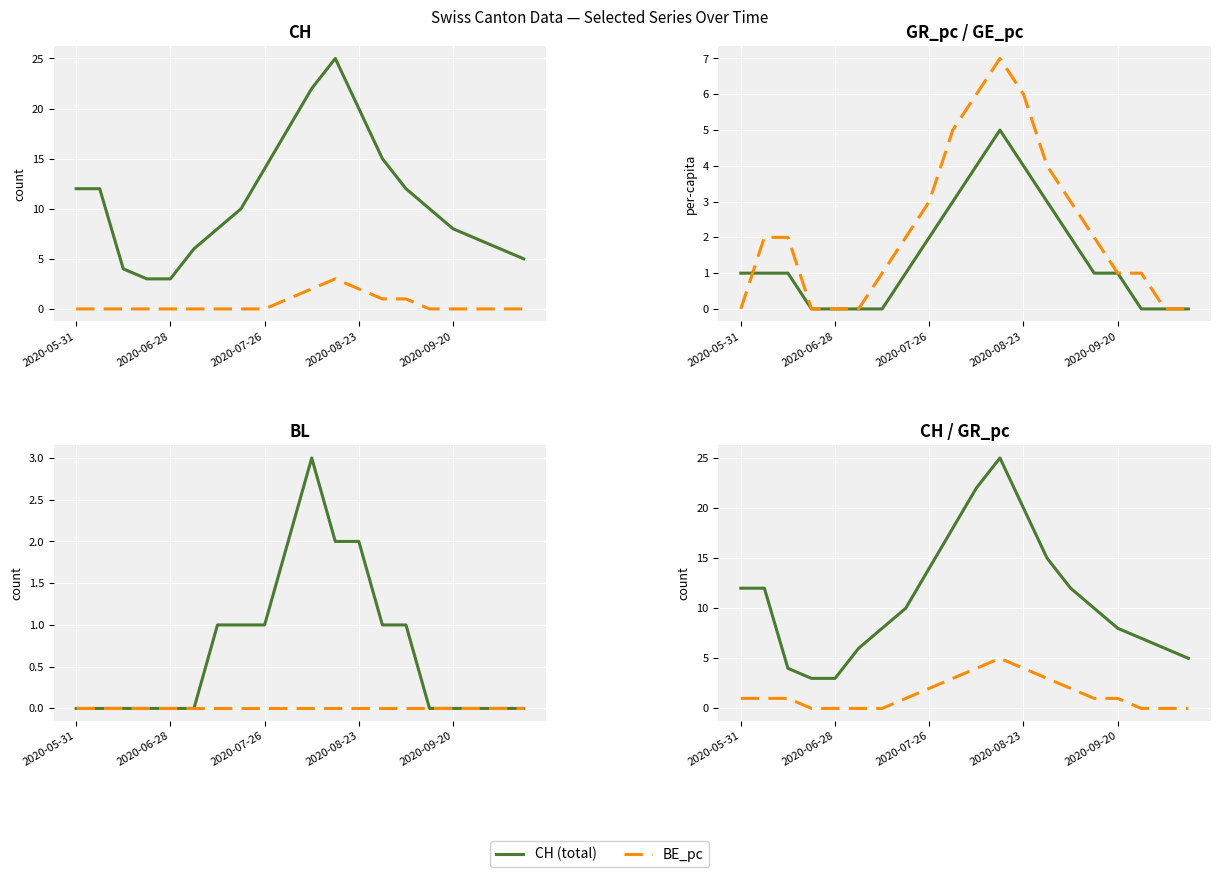

Which has a higher value, 2020-08-16 or 2020-08-02?

2020-08-16